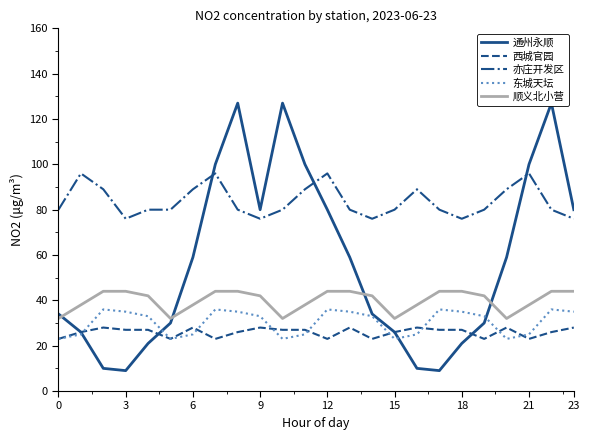

In 通州永顺, how many points are higher than both neighbors (excluding endpoints)?

3